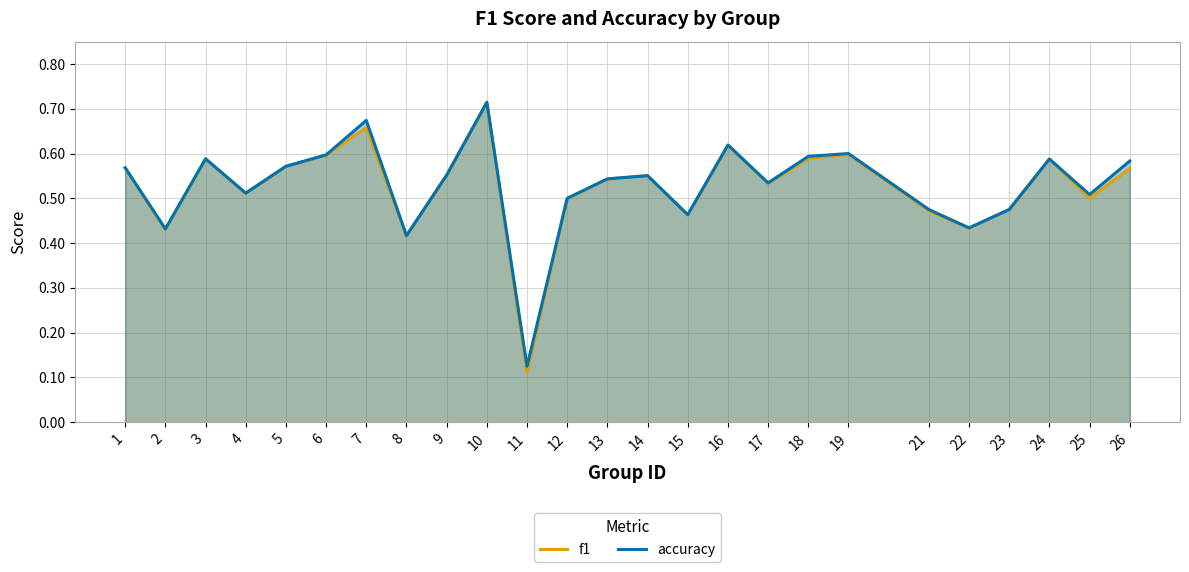

True or false: f1 and accuracy cross at least once.

False